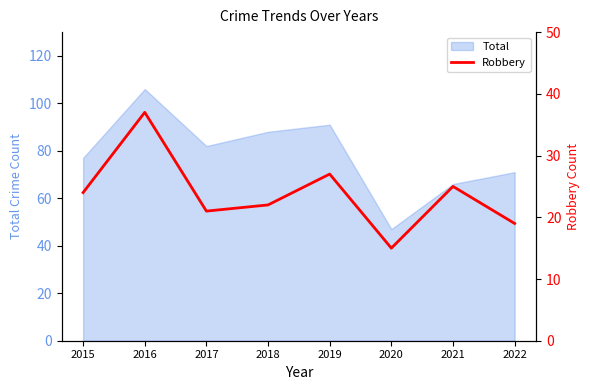

Which label corresponds to the largest value in the chart?

2016